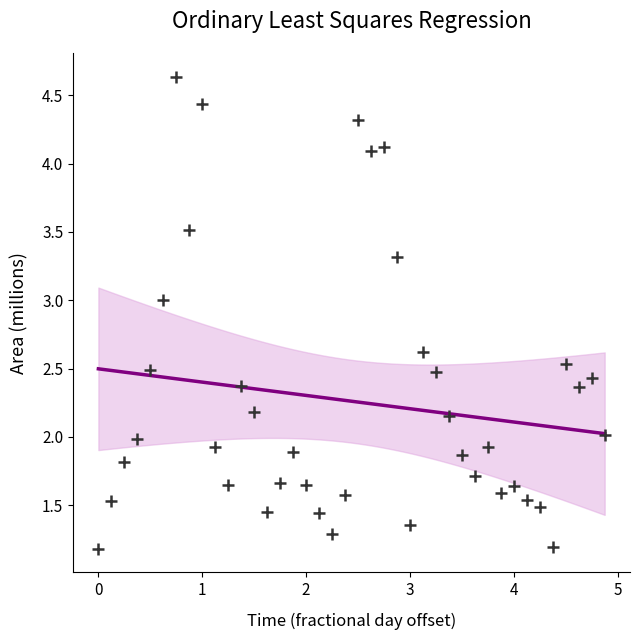

What is the range of X values (max minus min)?

4.9